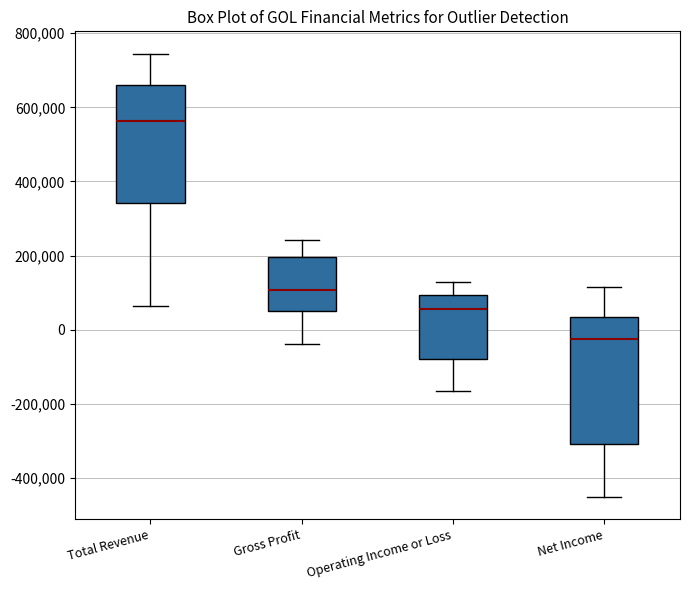

Which box's median line is the lowest?

Net Income